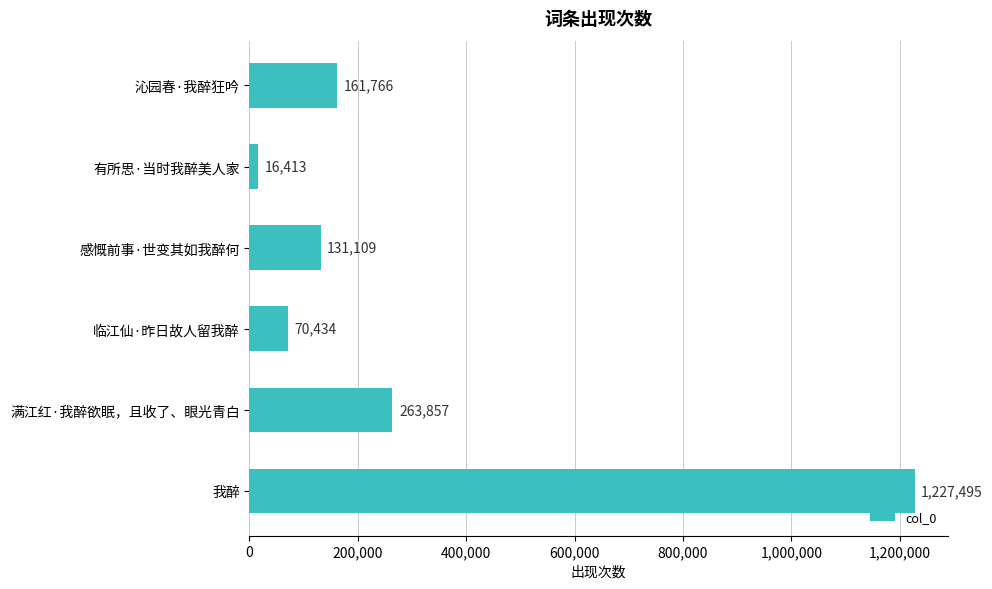

At which category does the chart reach its peak across all series?

我醉